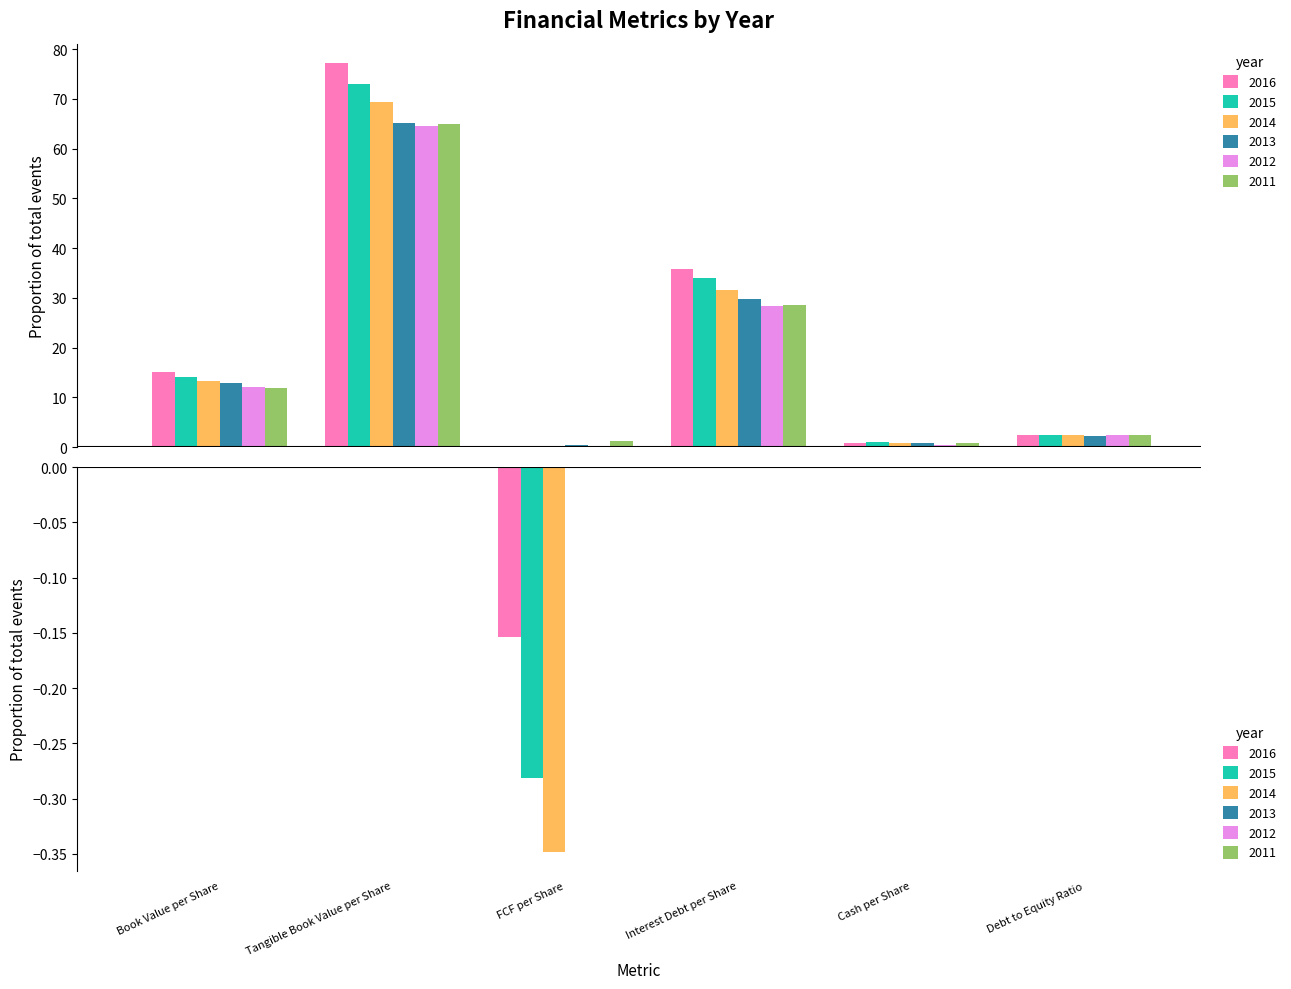

List the labels in order of 2016 value, largest first.

Tangible Book Value per Share, Interest Debt per Share, Book Value per Share, Debt to Equity Ratio, Cash per Share, FCF per Share